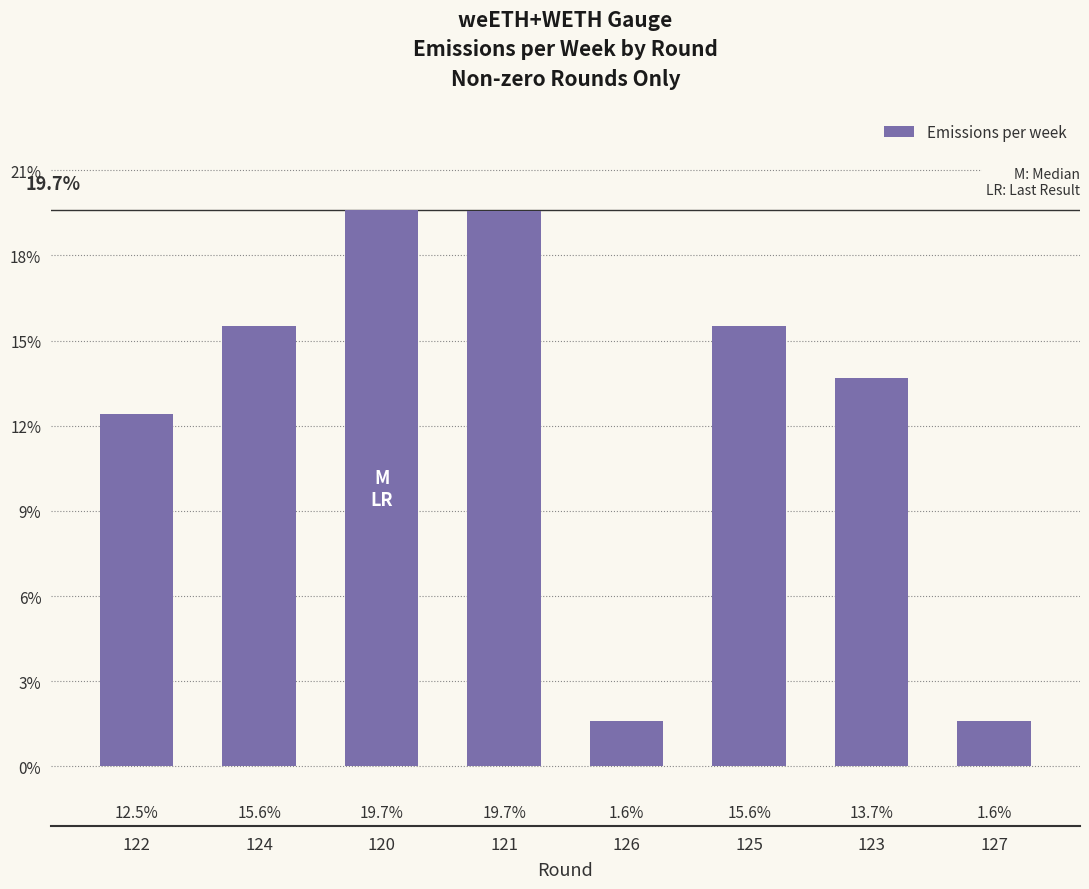

Are the bars horizontal?

No